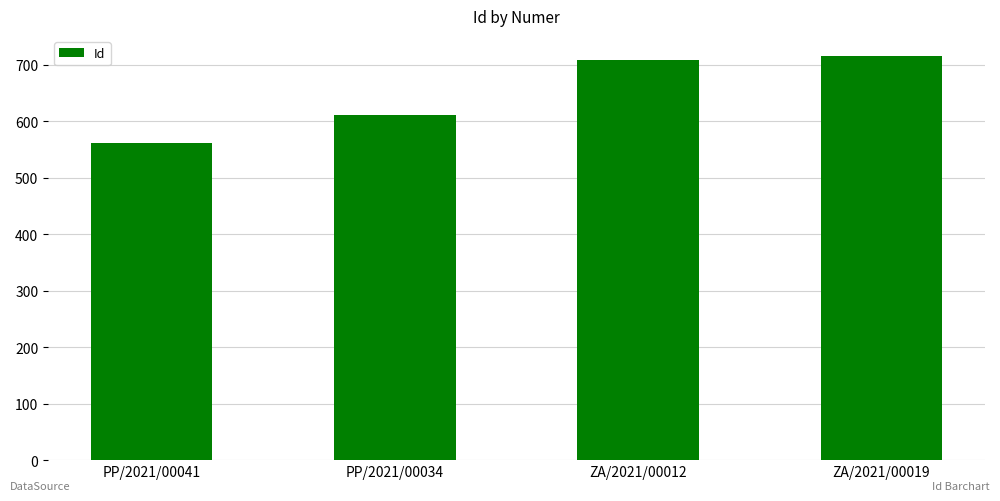

Where is the data nearest to the value 638?

PP/2021/00034